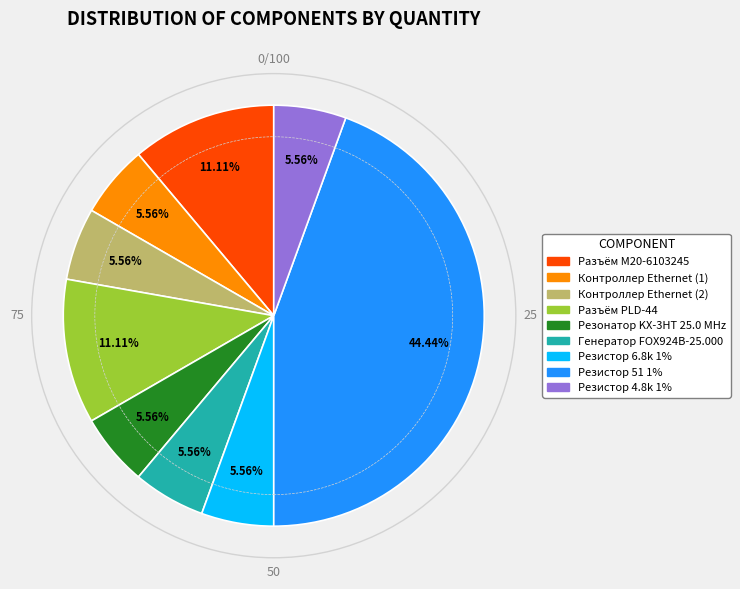

Is there any slice that represents more than half of the pie?

No